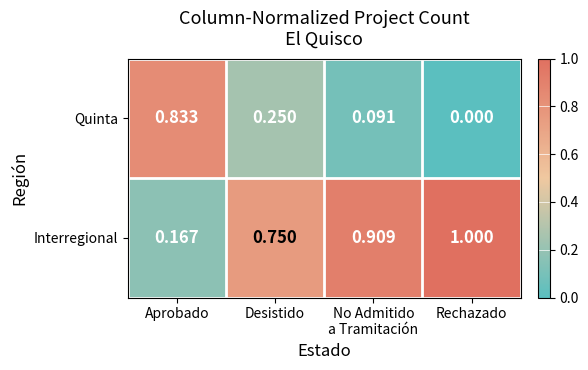

Rank the series by their maximum value, from lowest to highest.

Quinta, Interregional